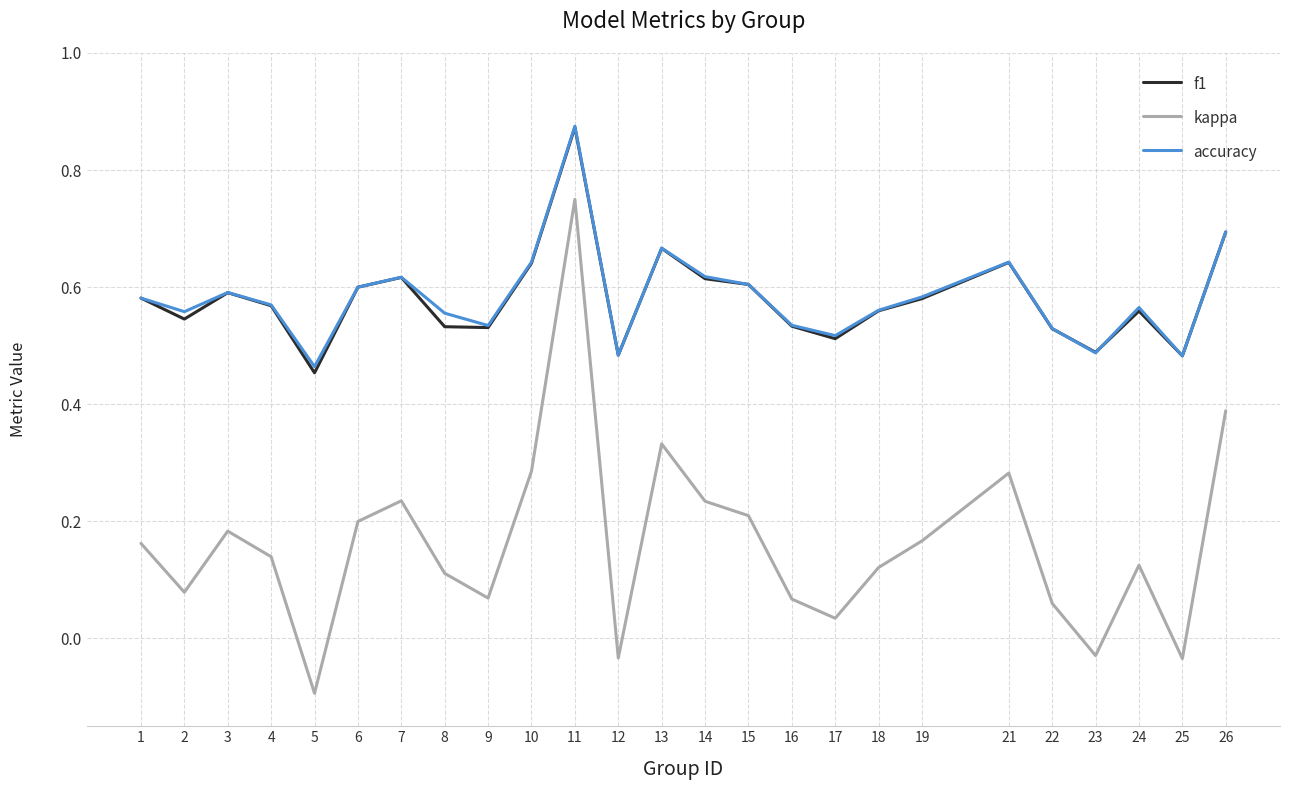

At which category is the sum across all series the highest?

11